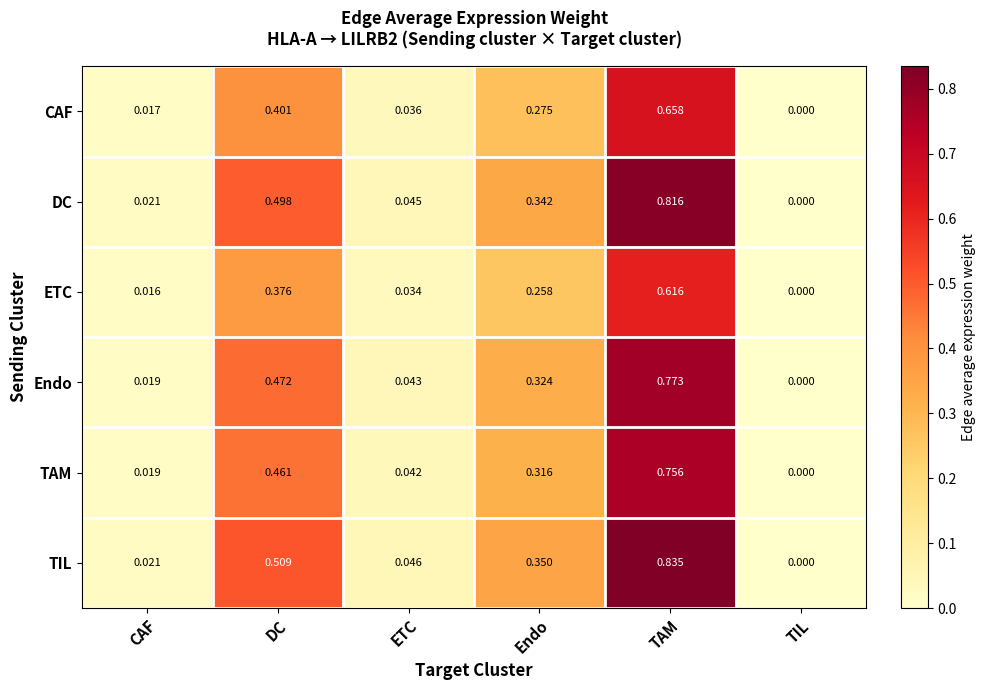

What is the difference between the highest and lowest values at DC?

0.1